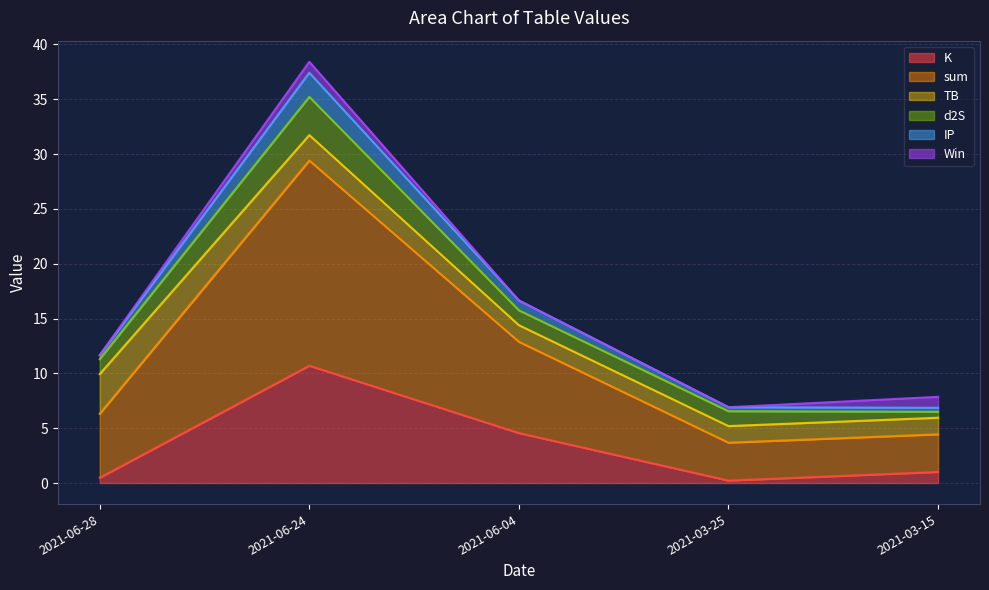

At which category is the sum across all series the highest?

2021-06-24